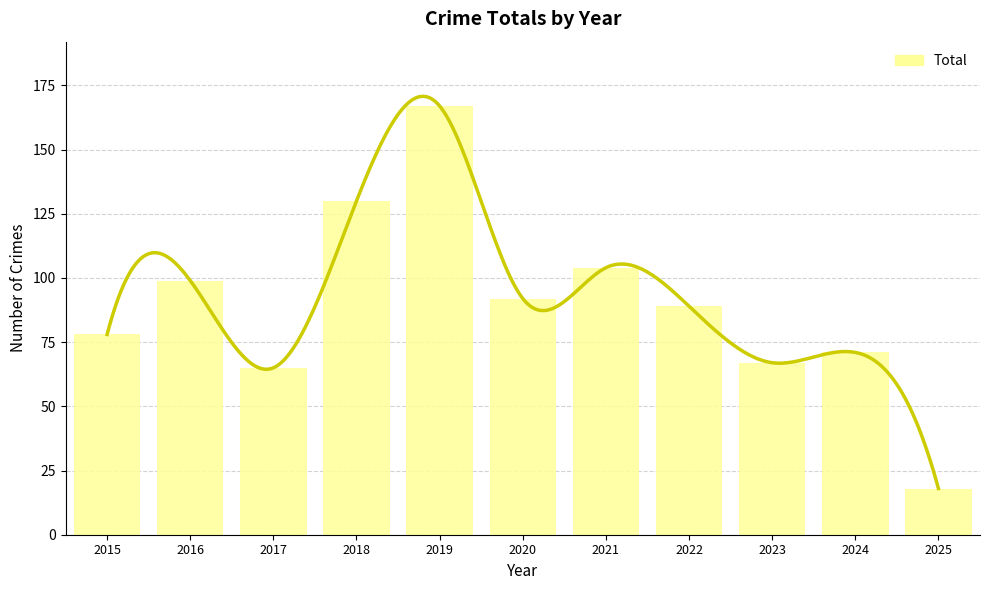

The chart shows a value of 89 at 2022. True or false?

True